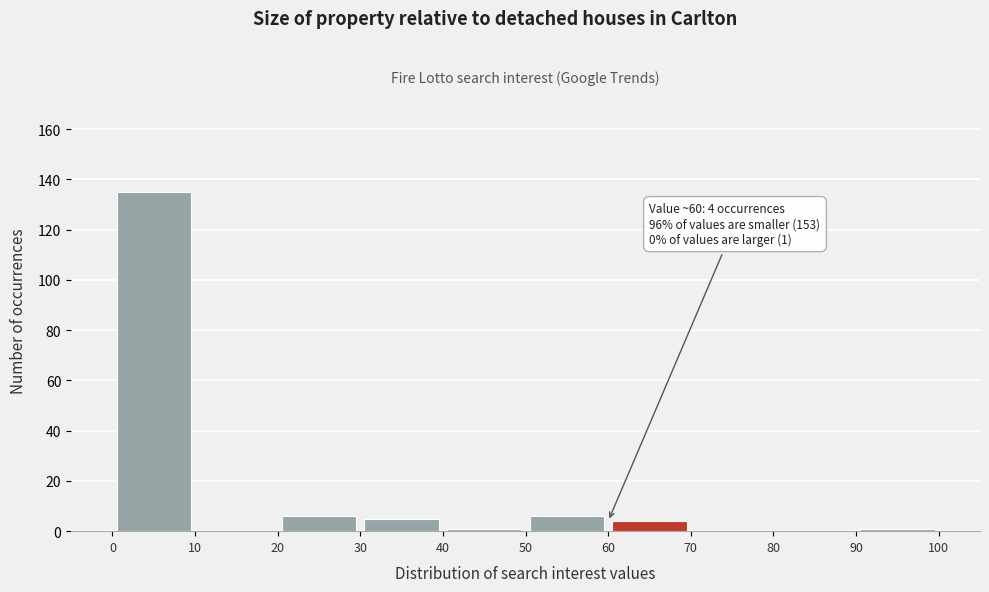

Which range on the x-axis has the tallest bar?

0 to 10